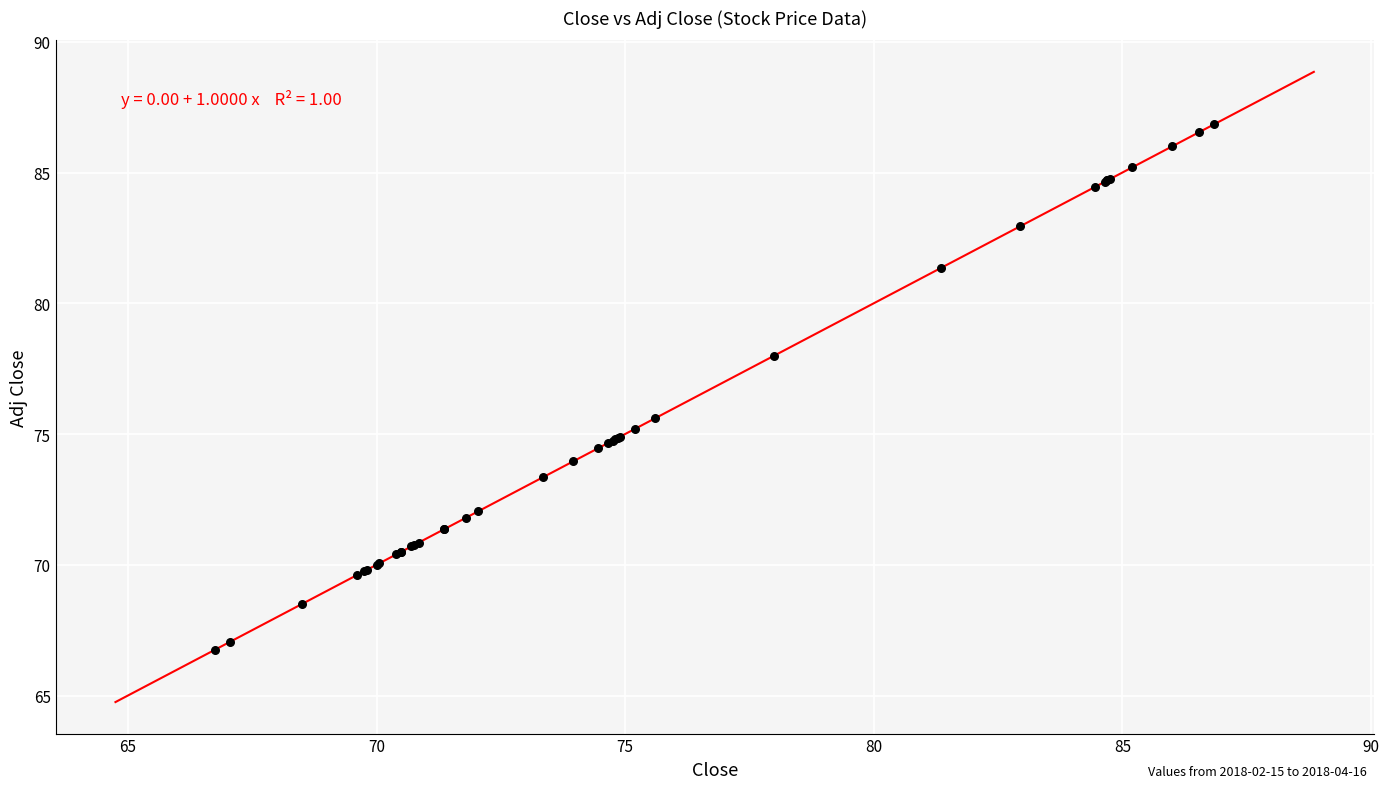

What Y value in the scatter plot is closest to 76?

75.6